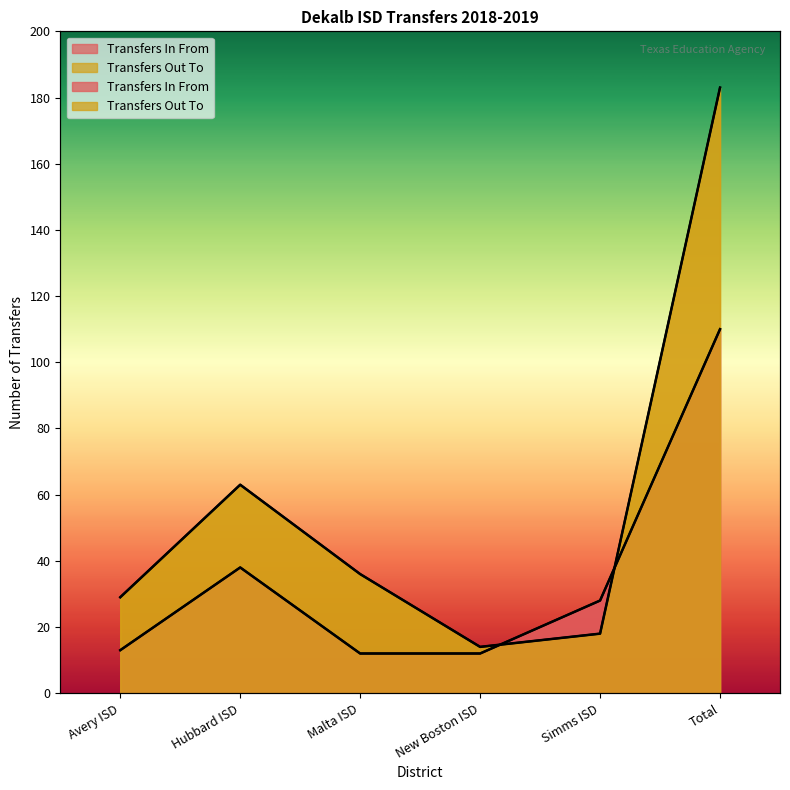

What is the sum of all Transfers Out To values?

343